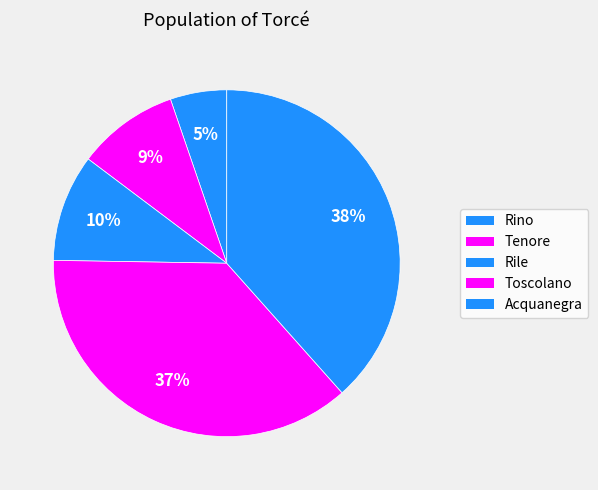

Rank the categories by value from highest to lowest.

Acquanegra, Toscolano, Rile, Tenore, Rino